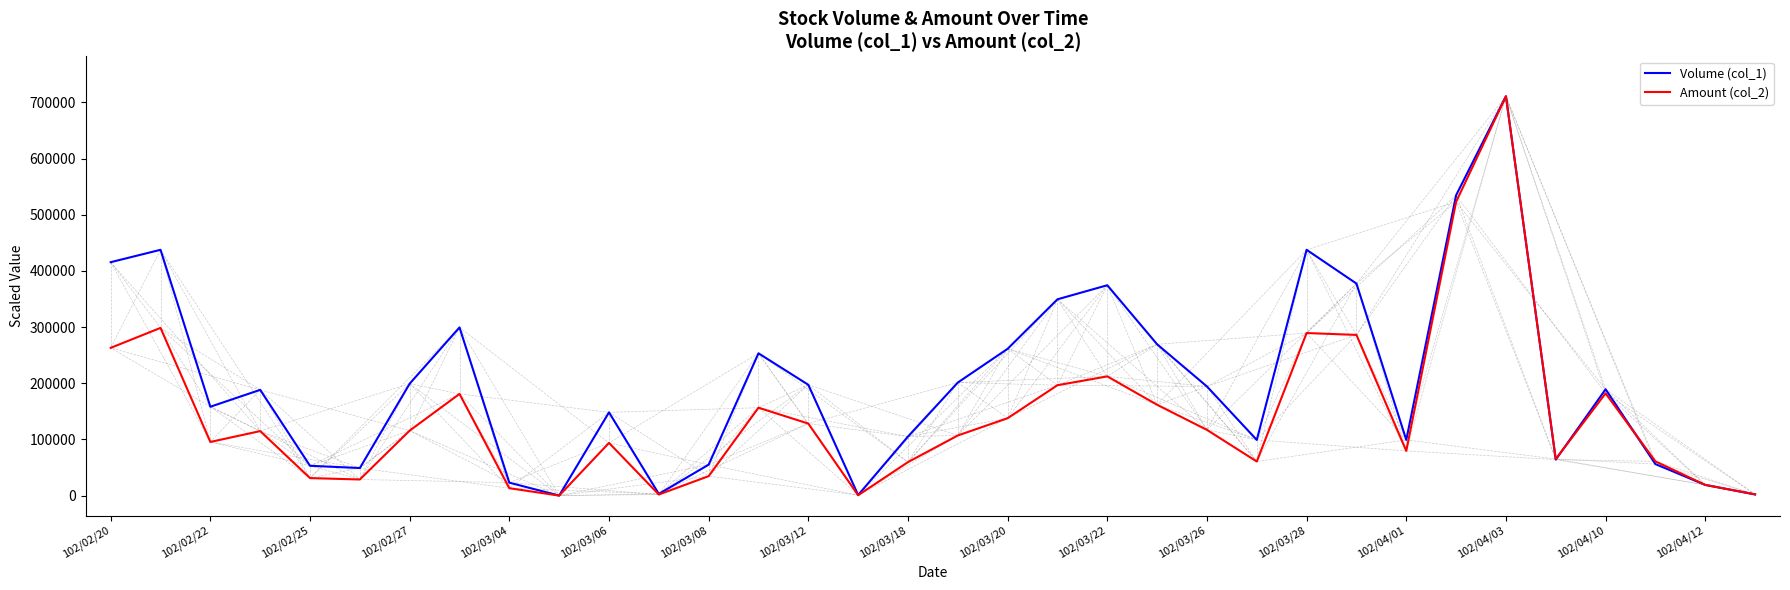

After their last crossing, which series has the higher values: Volume (col_1) or Amount (col_2)?

Amount (col_2)